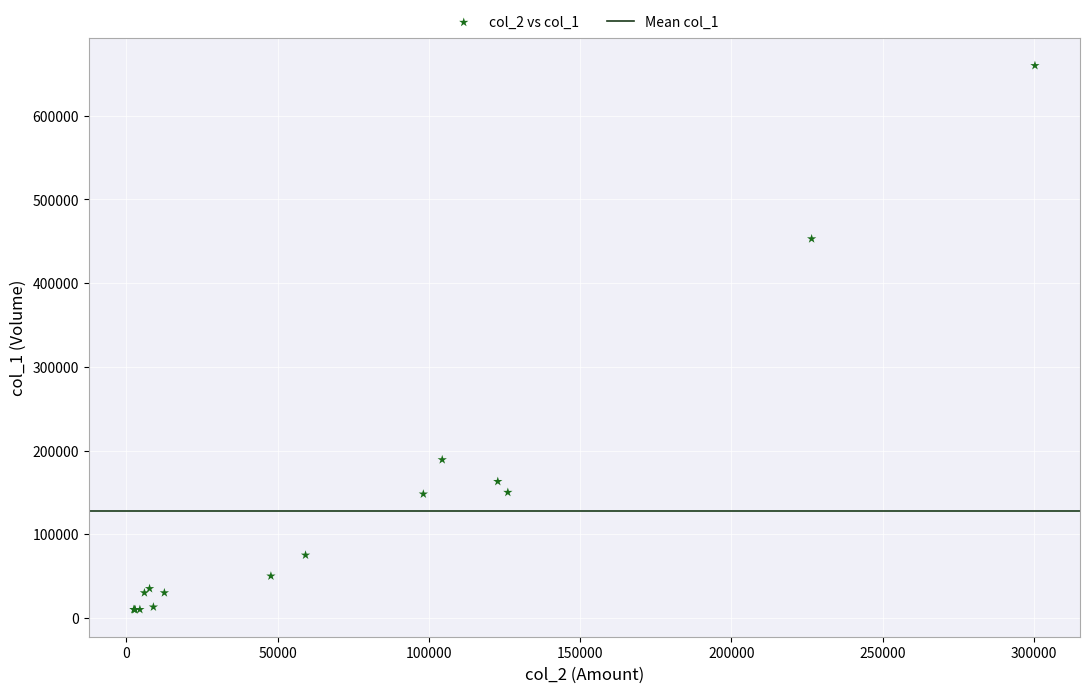

What Y value in the scatter plot is closest to 335000?

453000